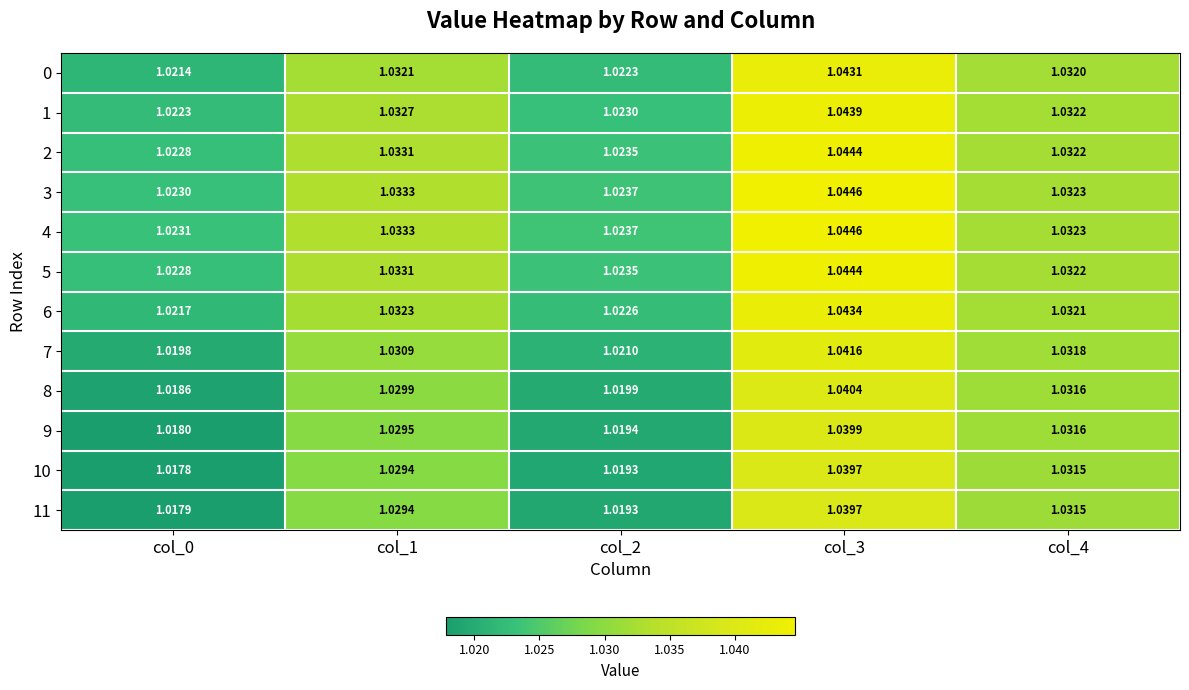

Is the value of 10 at col_1 greater than the value of 1 at col_3?

No